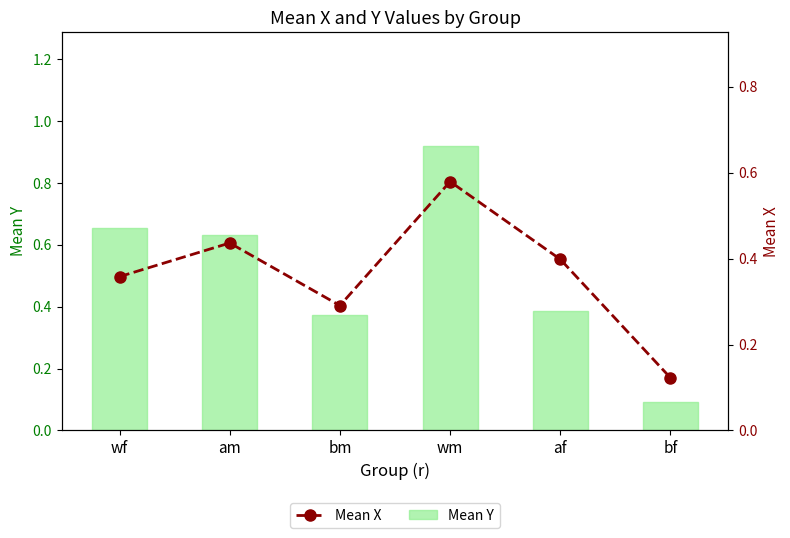

How many categories are shown in the chart?

6